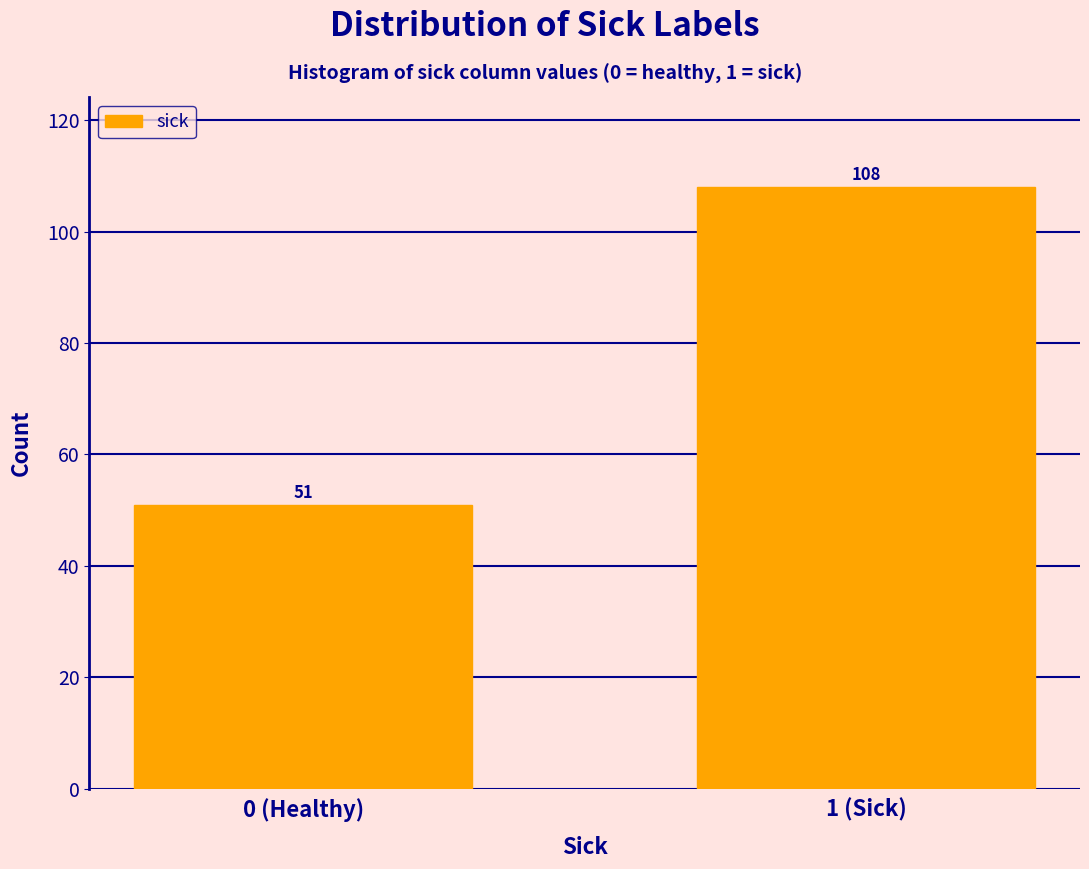

Reading right to left, list all the values displayed in this chart.

1 (Sick)=108	0 (Healthy)=51